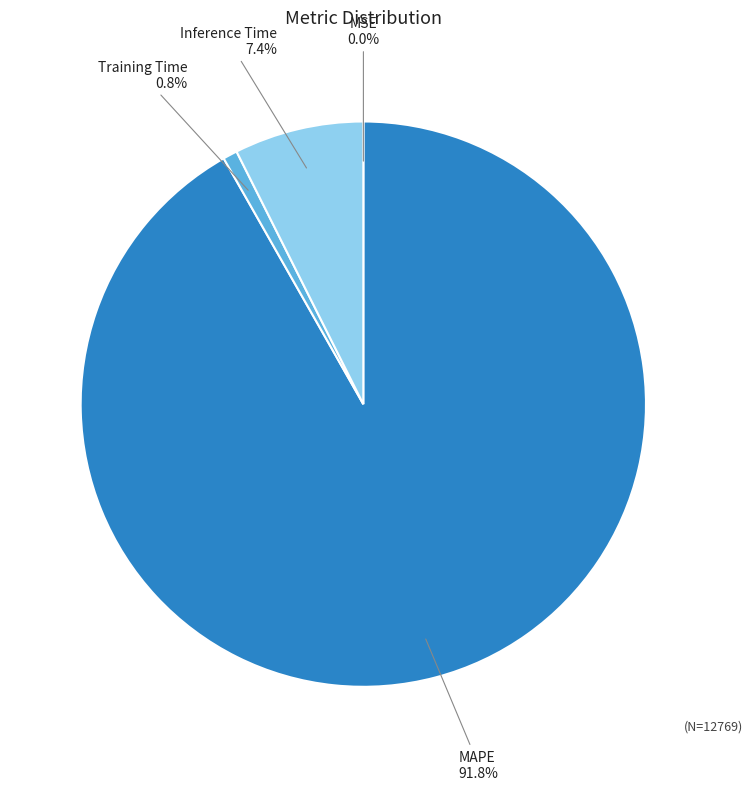

What is the majority slice?

MAPE